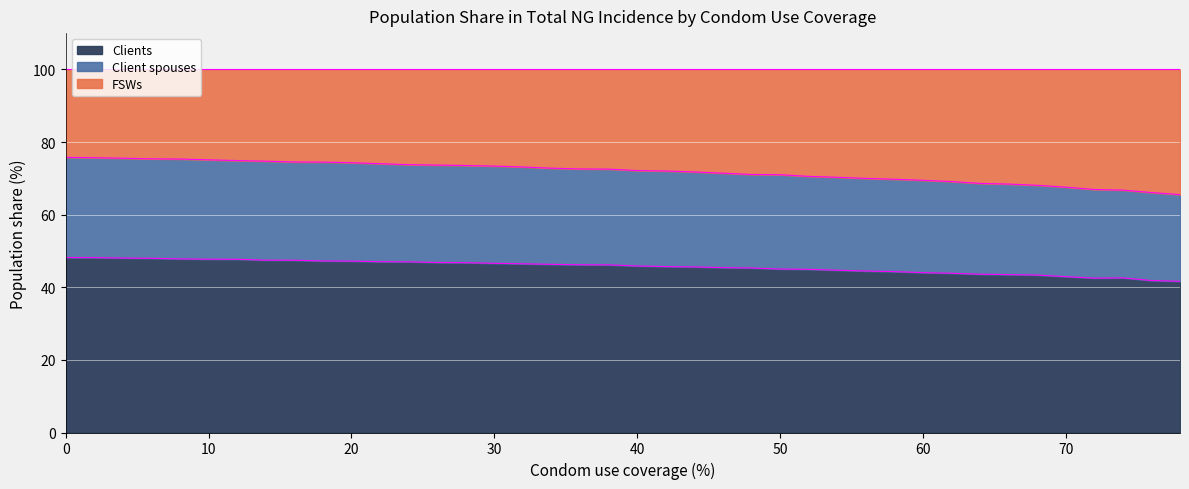

Between 30 and 74, which series saw the biggest shift?

FSWs